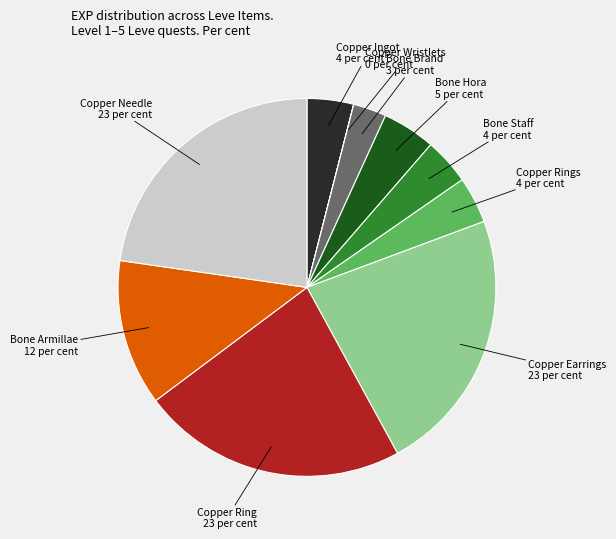

Is it true that Copper Rings is 4% of the pie?

True